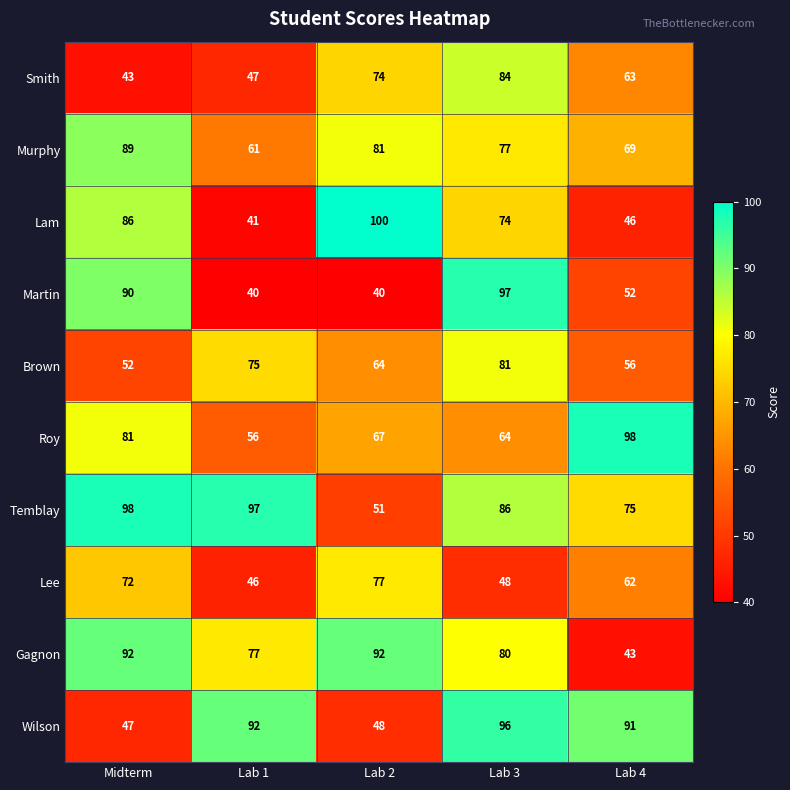

At Lab 2, list the series in order from smallest to largest.

Martin, Wilson, Temblay, Brown, Roy, Smith, Lee, Murphy, Gagnon, Lam